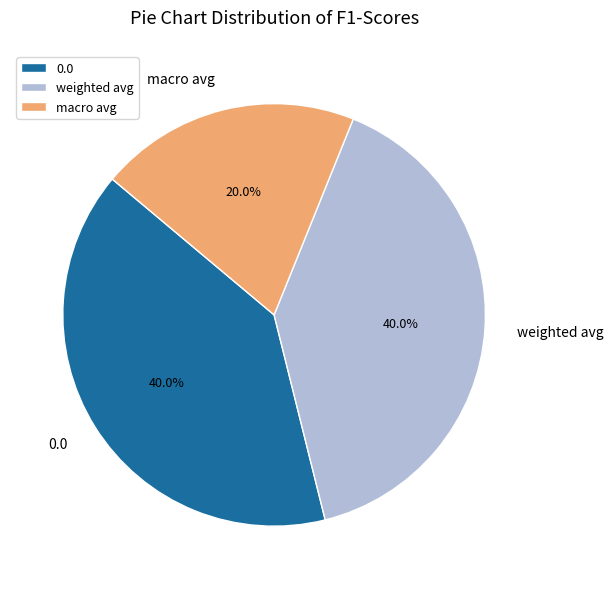

To the nearest percent, what is the combined percentage of macro avg and 0.0?

60%